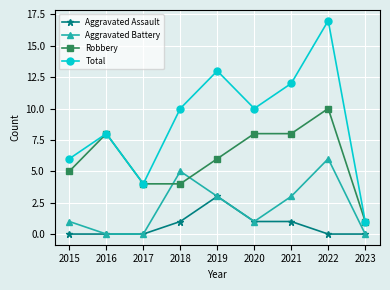

What is the difference between the highest and lowest values at 2016?

8